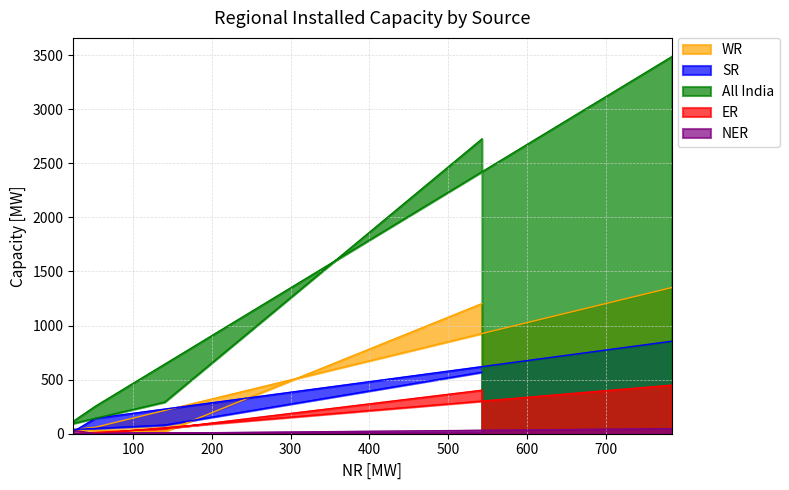

Which series changed the most between 24 and 52?

All India